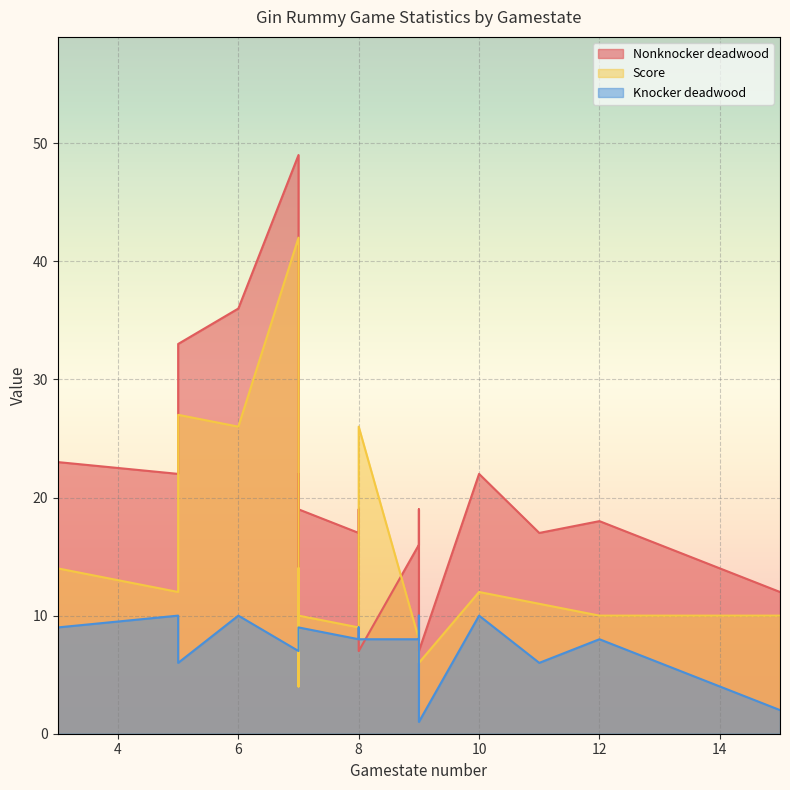

What is the total value across all series at 7?

36